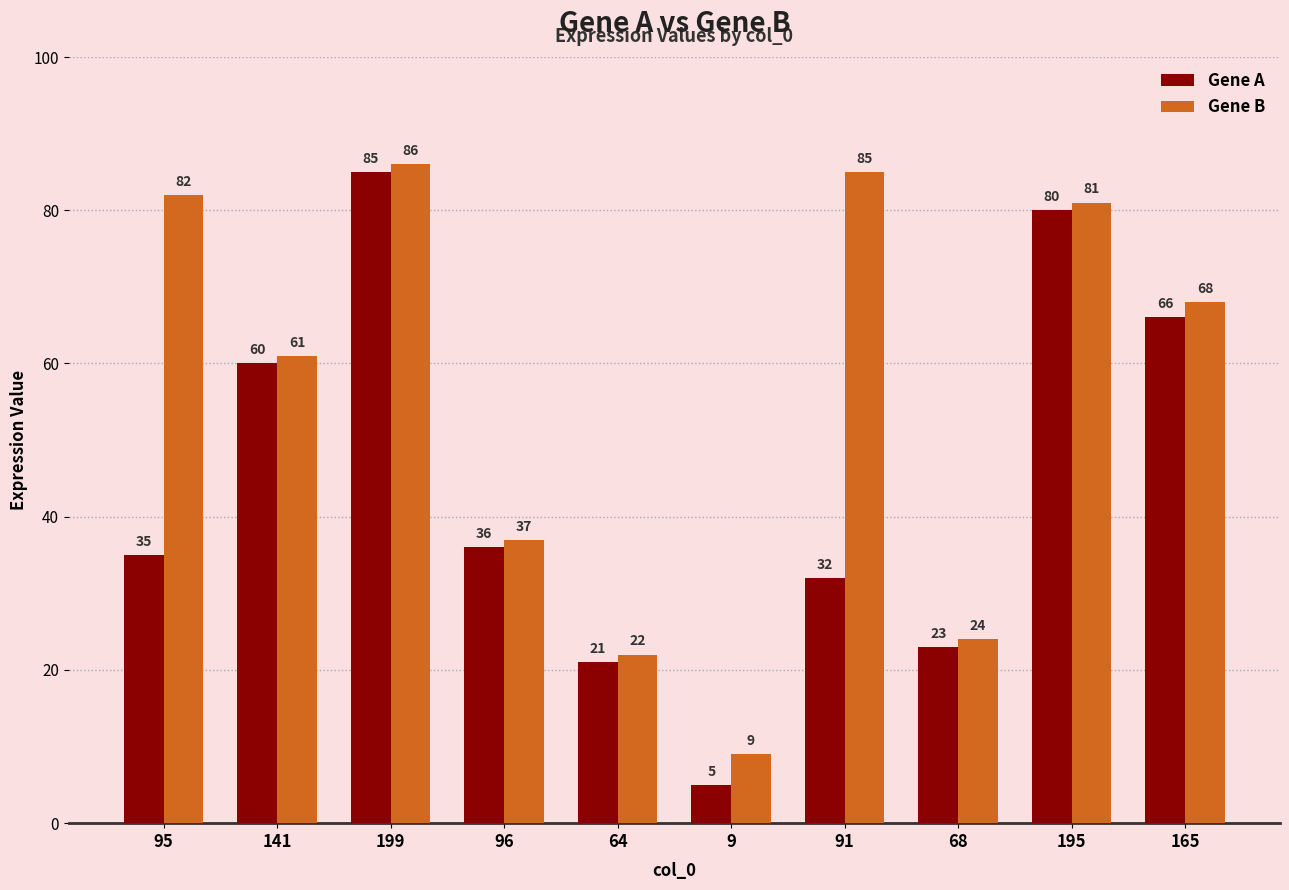

At 195, list the series in order from largest to smallest.

Gene B, Gene A